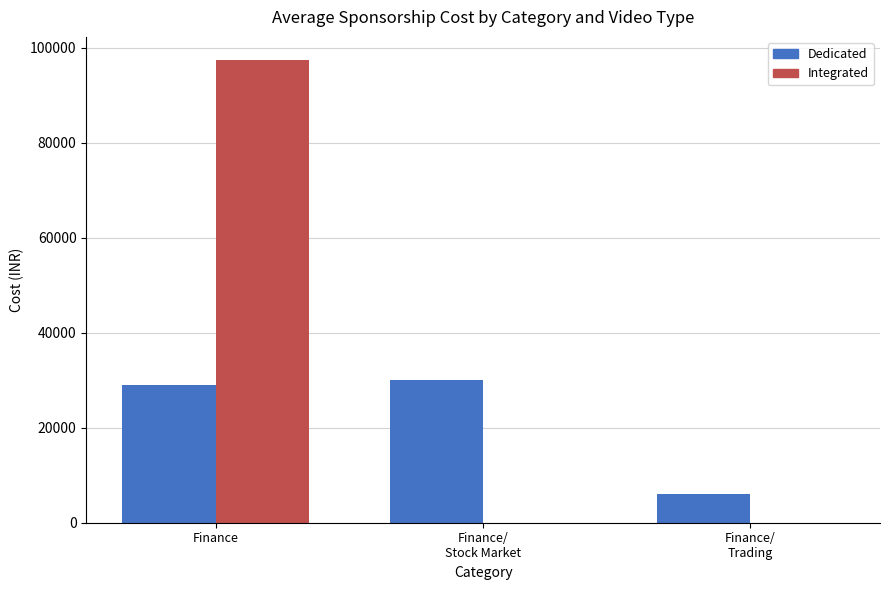

Are the bars horizontal?

No